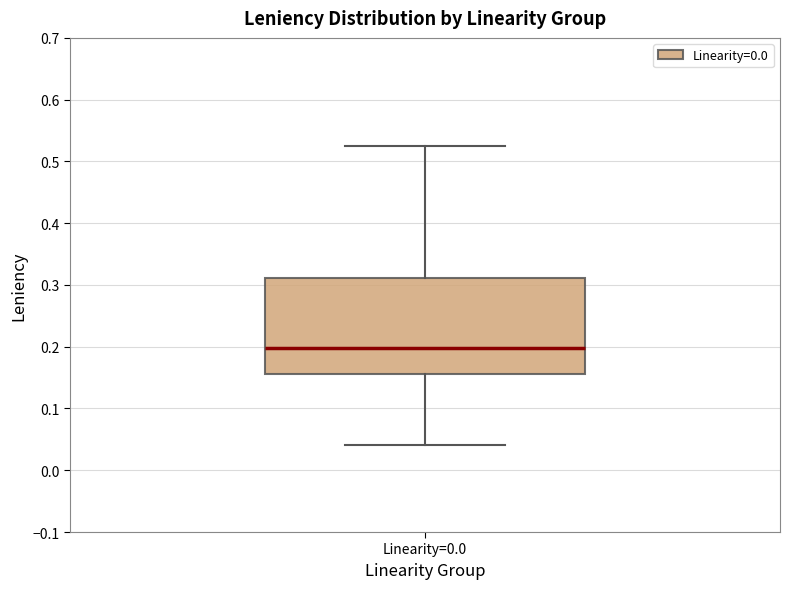

Read this box plot against the y-axis: the position of the median line, the range covered by the box, and the ends of both whiskers. The values are not printed on the chart, so give them approximately, as read against the axis.

median 0.20, box 0.16 to 0.31, whiskers 0.04 to 0.53